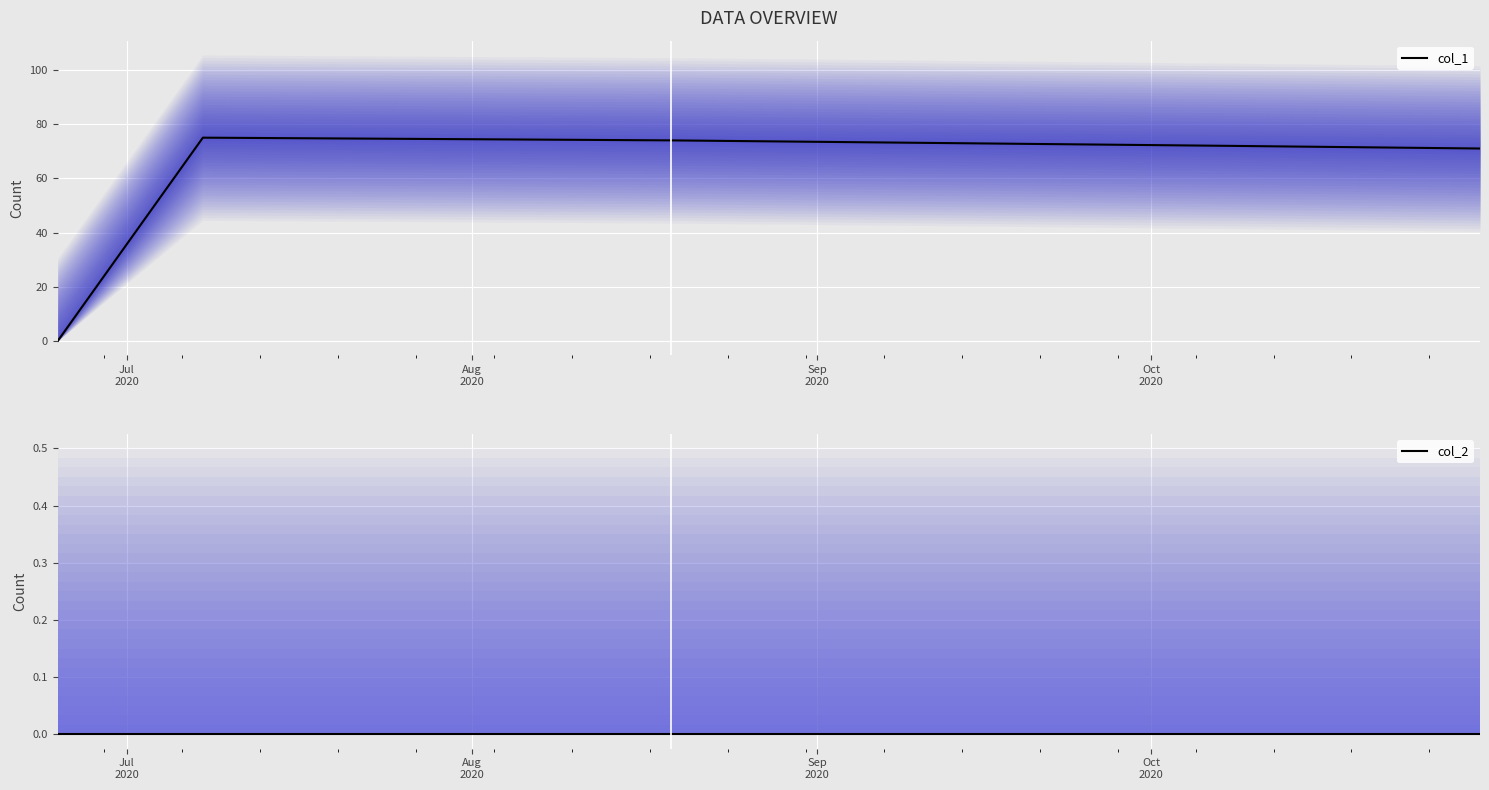

How many data points does each series have?

5